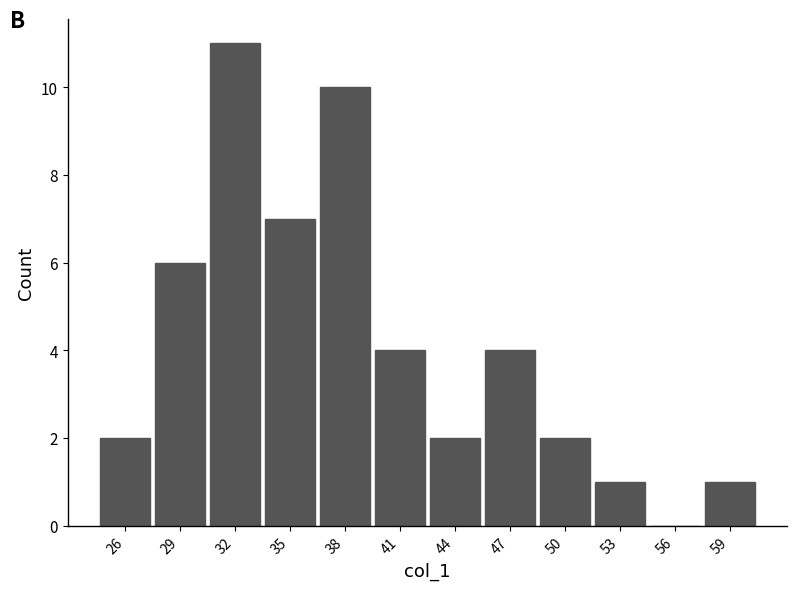

Reading right to left, transcribe all the data shown in this chart.

59=1	56=0	53=1	50=2	47=4	44=2	41=4	38=10	35=7	32=11	29=6	26=2